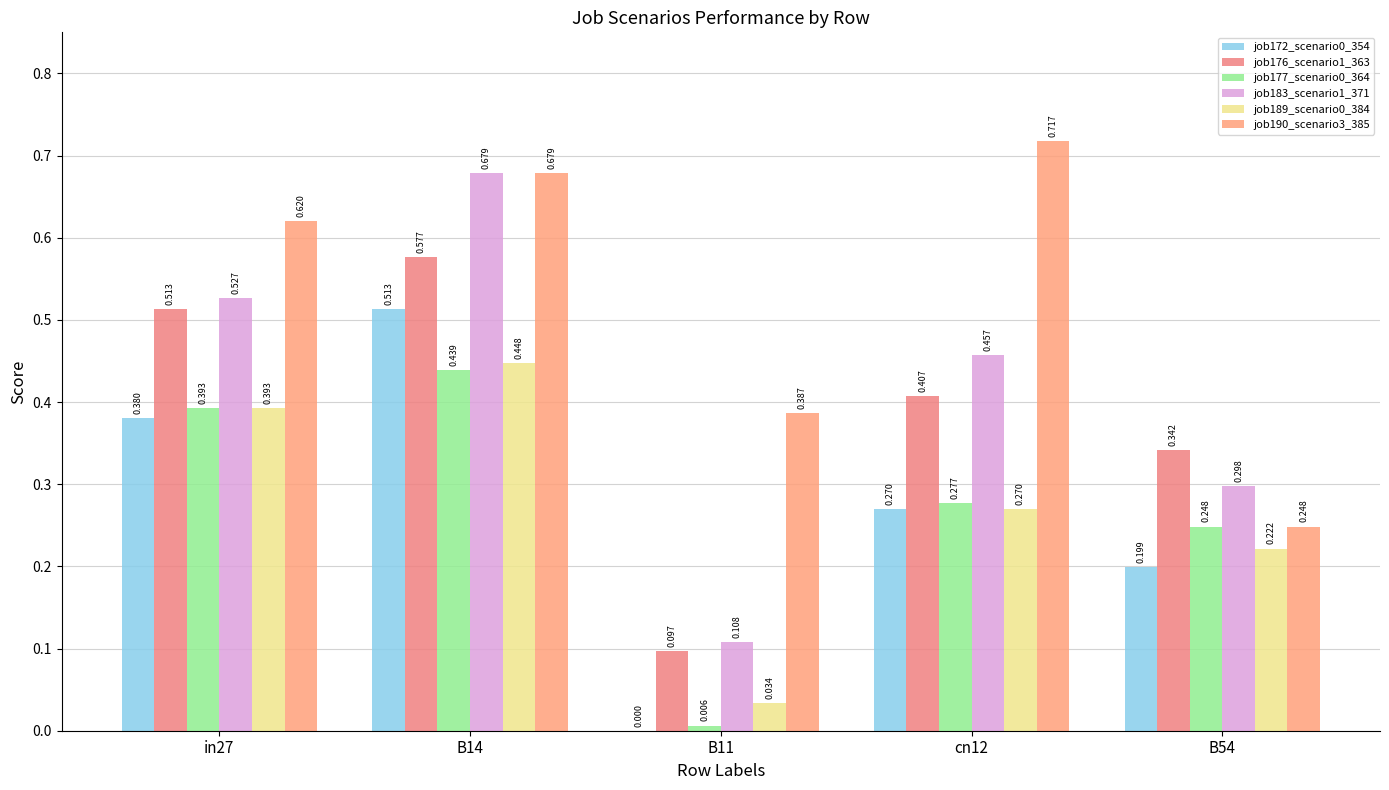

At which label does job183_scenario1_371 reach its peak?

B14